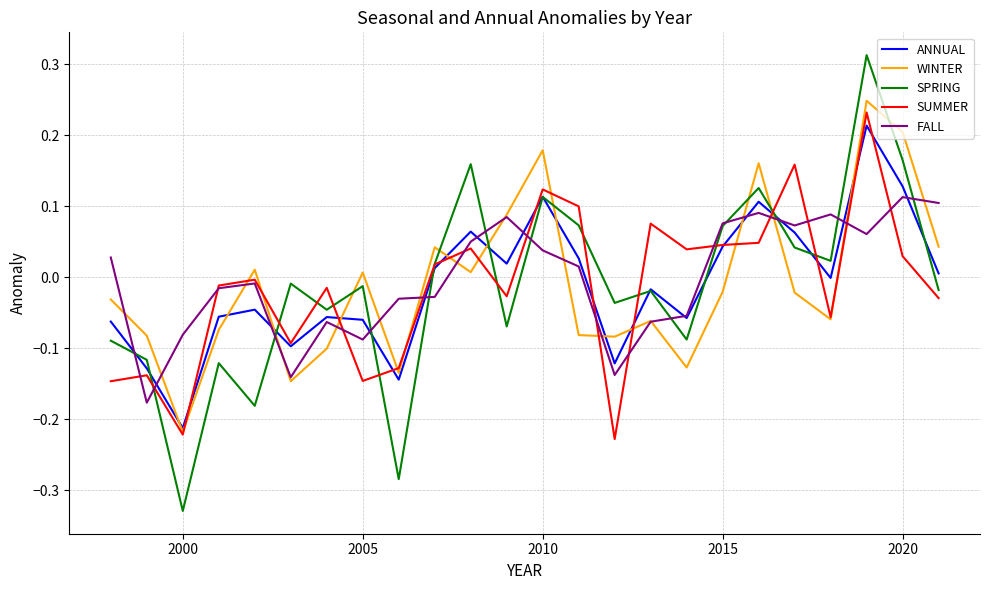

How many lines are shown in the chart?

5